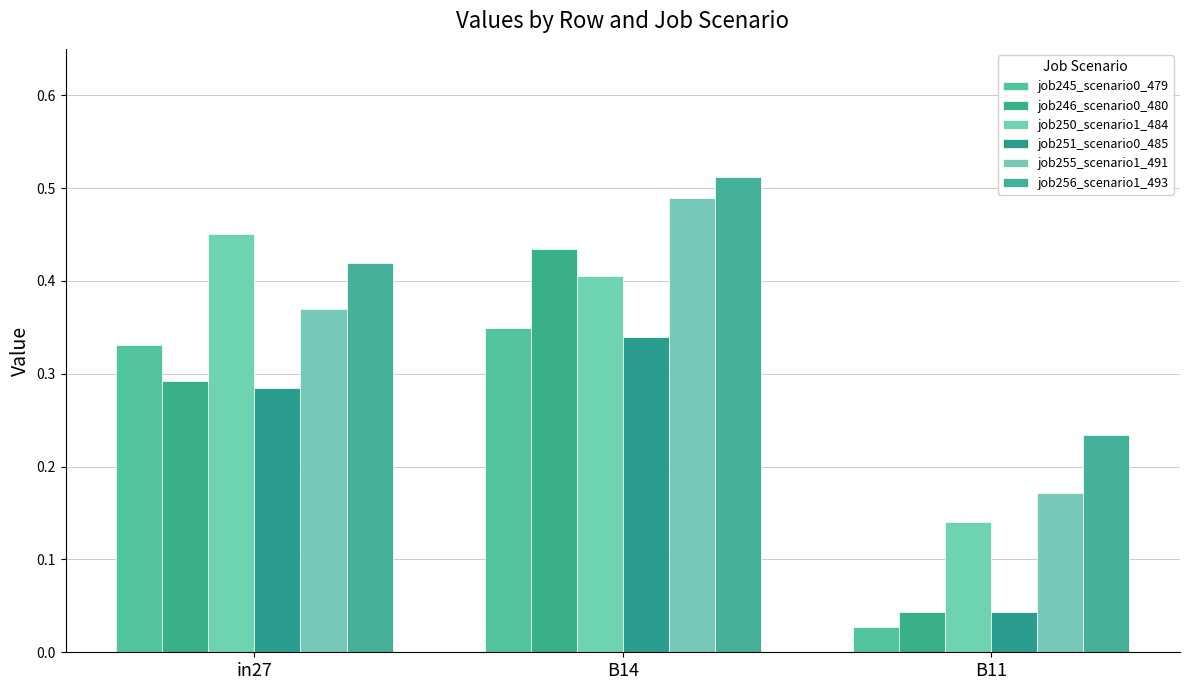

Count the number of categories in the chart.

3